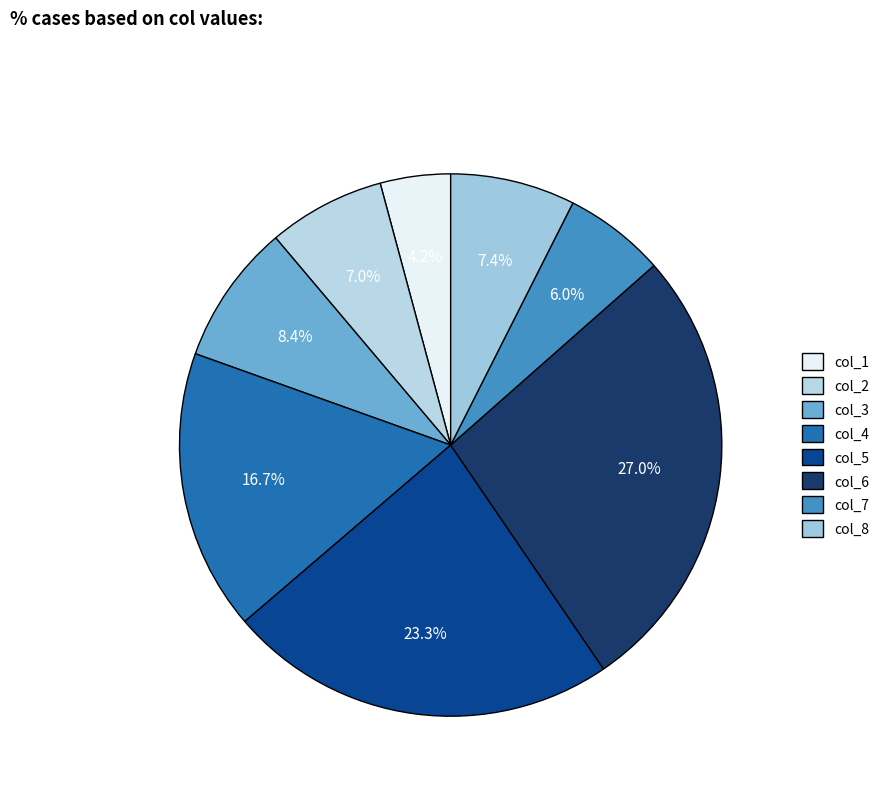

Between col_8 and col_4, which is larger?

col_4